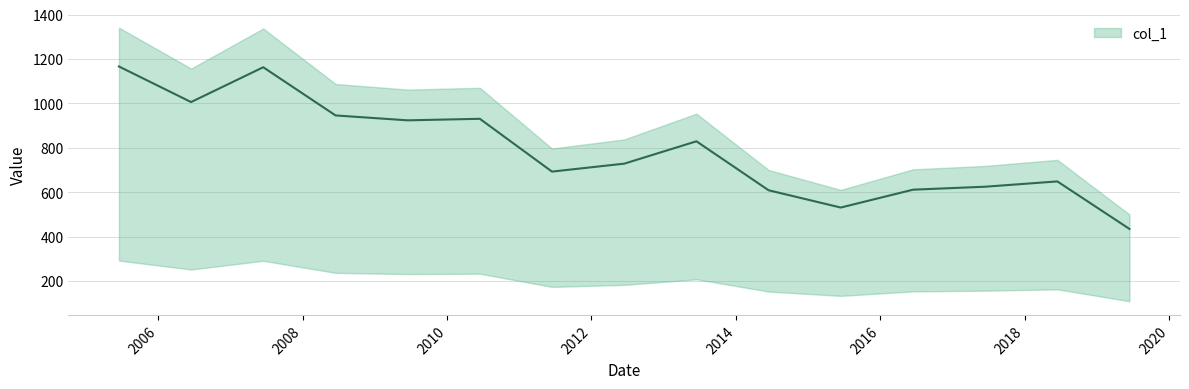

At which category does the data reach its first local peak?

2007-06-15